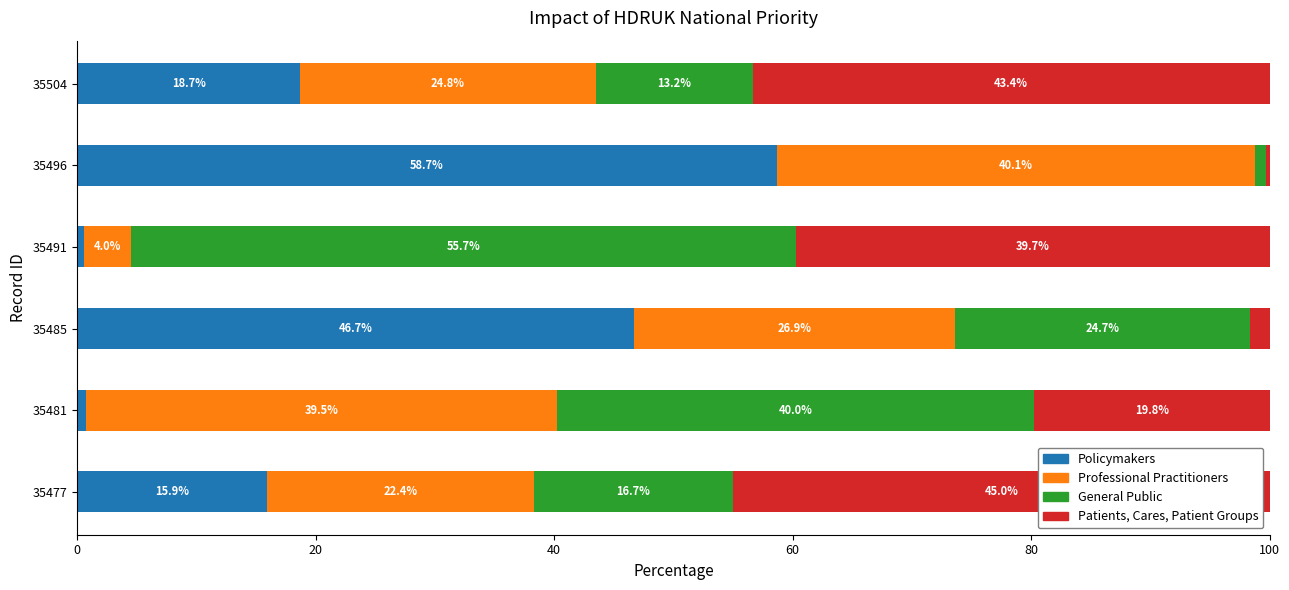

Is it true that Policymakers equals 27.4 at 35504?

False